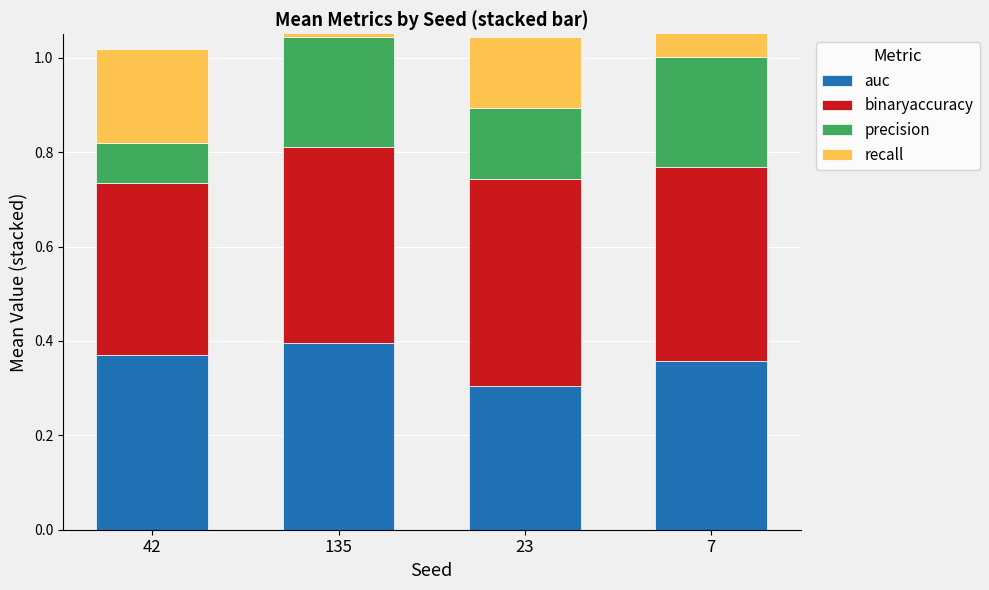

True or false: auc has a value of 0.1 at 7.

False